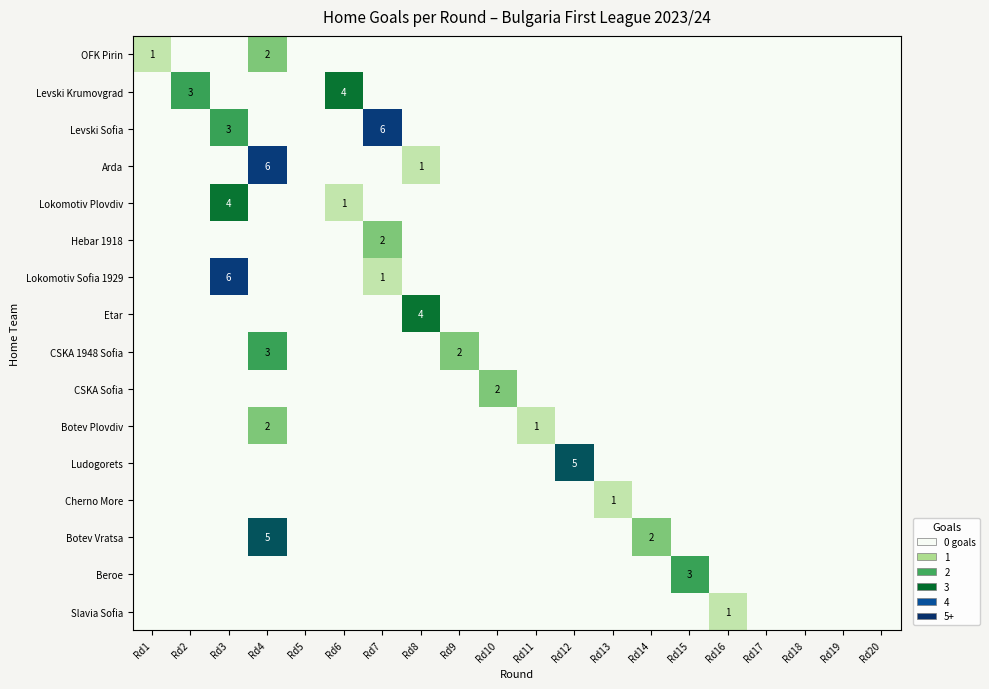

Which series changed the most between Rd7 and Rd8?

Levski Sofia